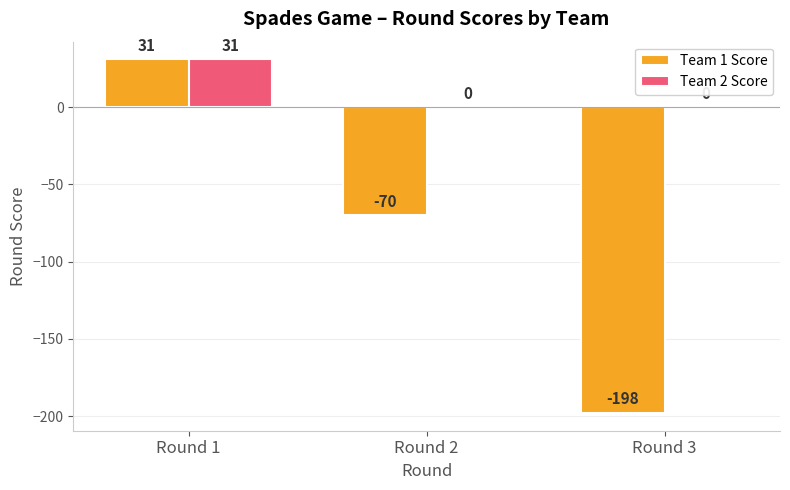

How many values in the Team 2 Score series exceed 0?

1